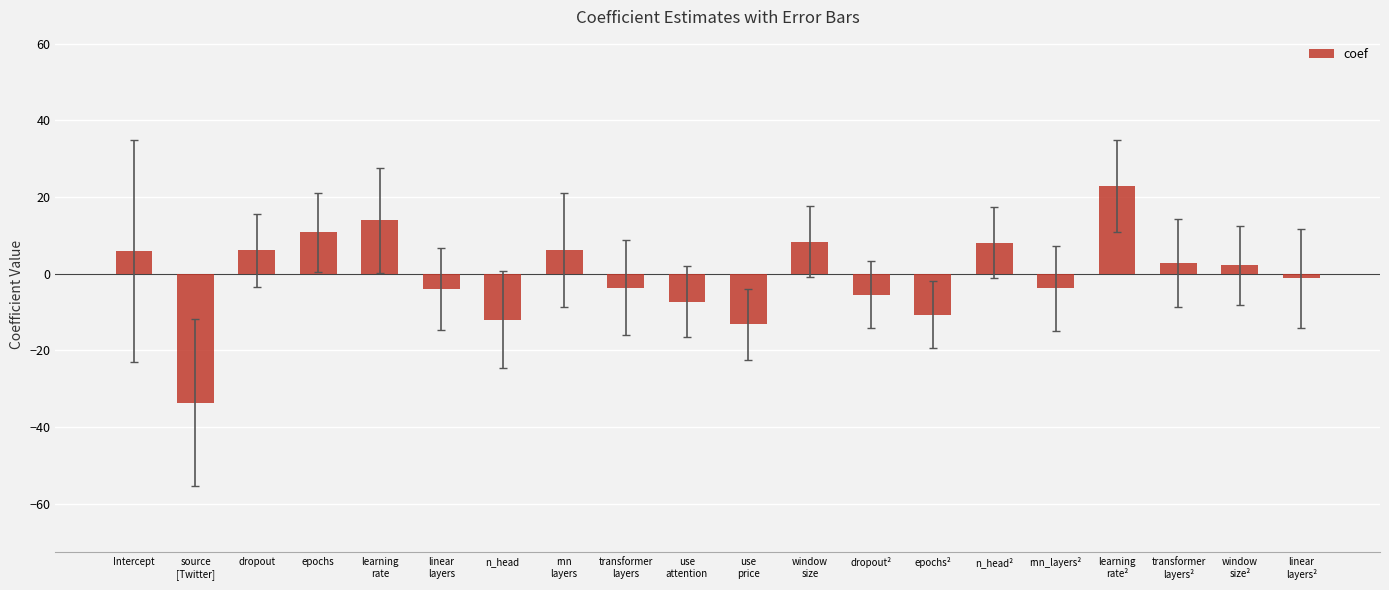

How many data points are less than 2?

10